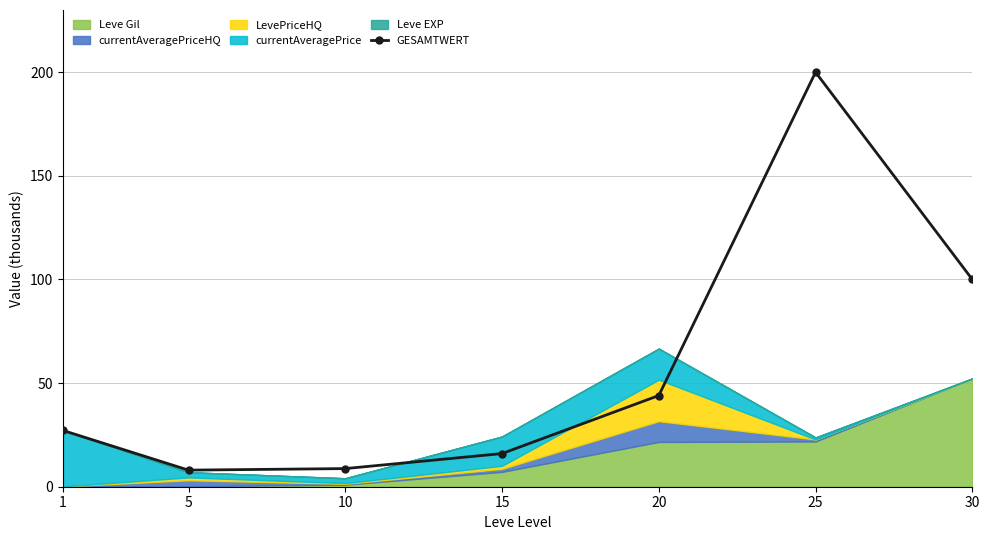

Rank the categories by value from lowest to highest.

5, 10, 15, 1, 20, 30, 25